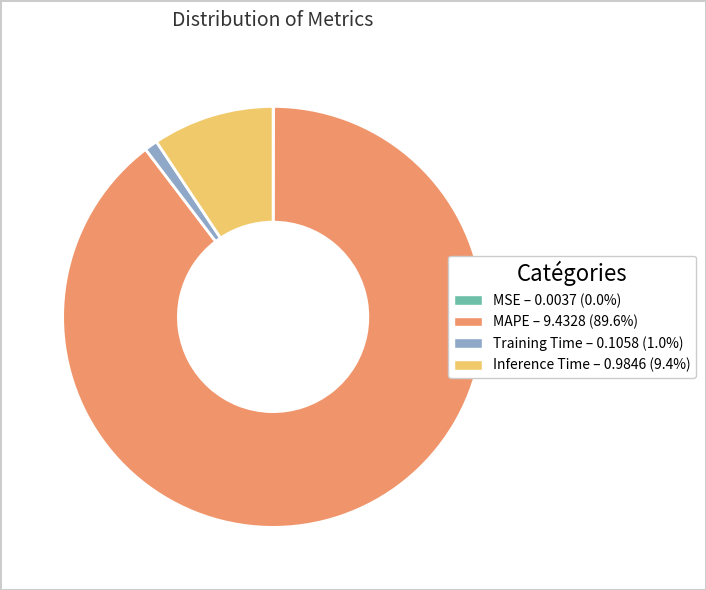

Is the sum of Training Time – 0.1058 (1.0%) and MAPE – 9.4328 (89.6%) greater than half?

Yes